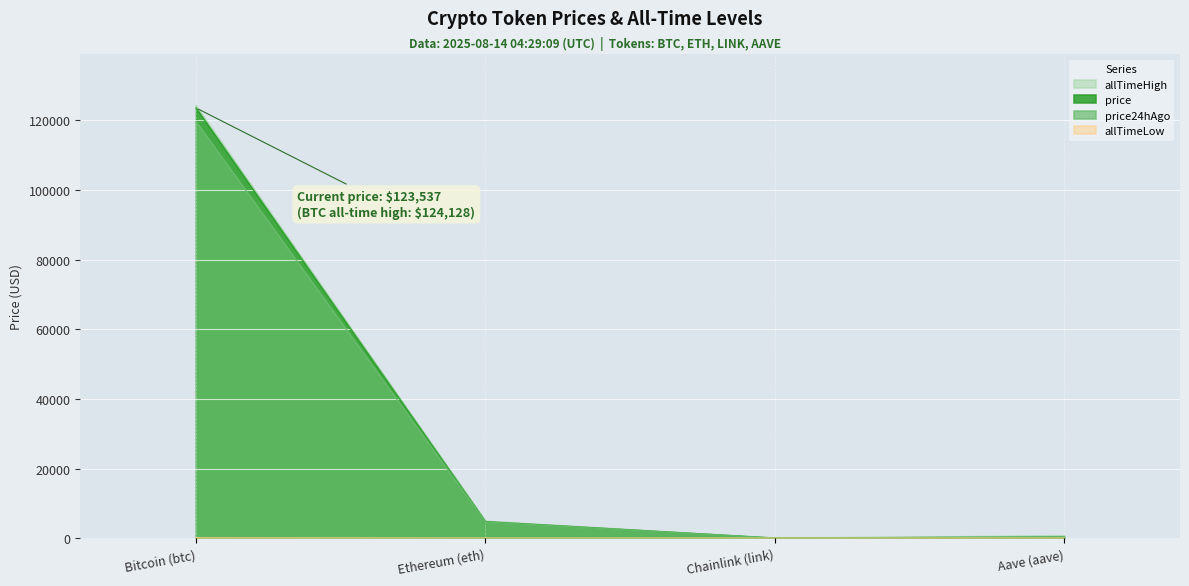

What value does the allTimeHigh series have at Ethereum (eth)?

4878.3